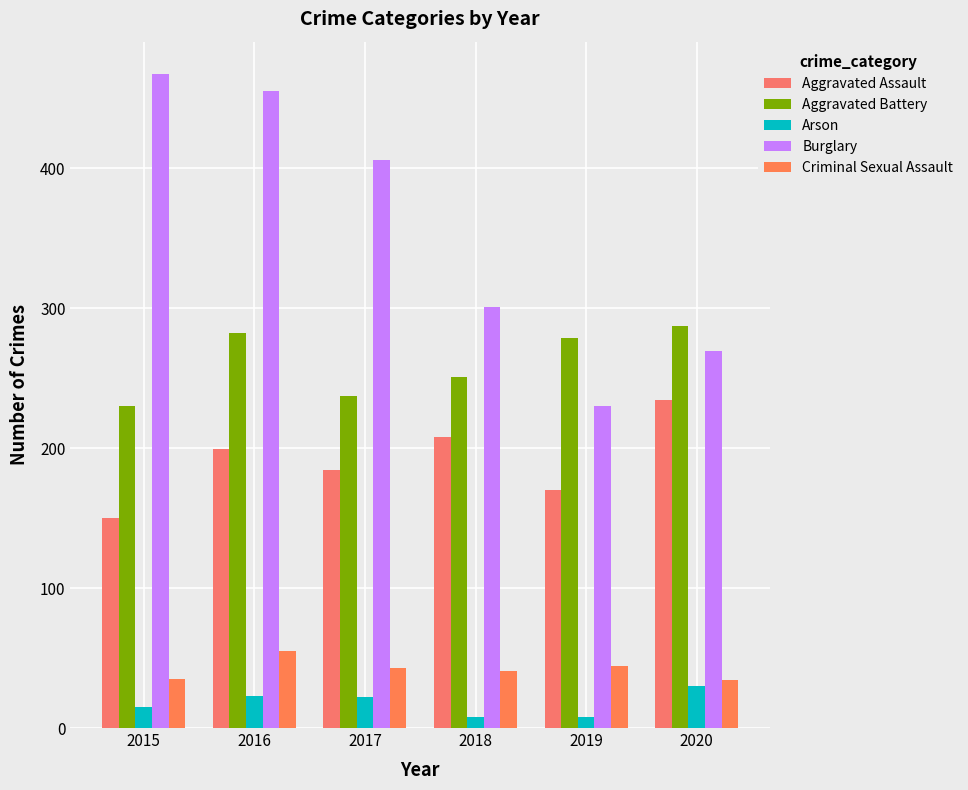

Which series changed the most between 2015 and 2018?

Burglary